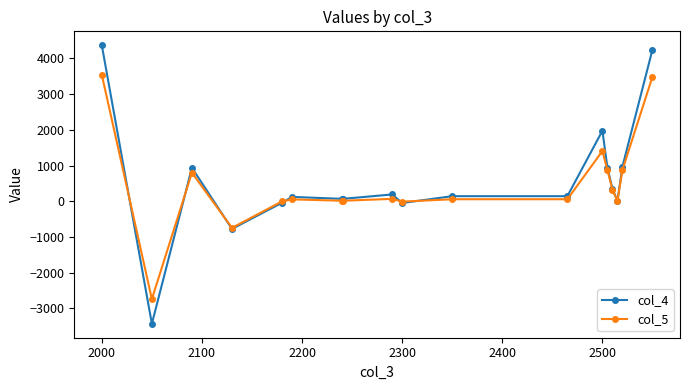

True or false: col_5 has more than 0 points higher than both neighbors.

True